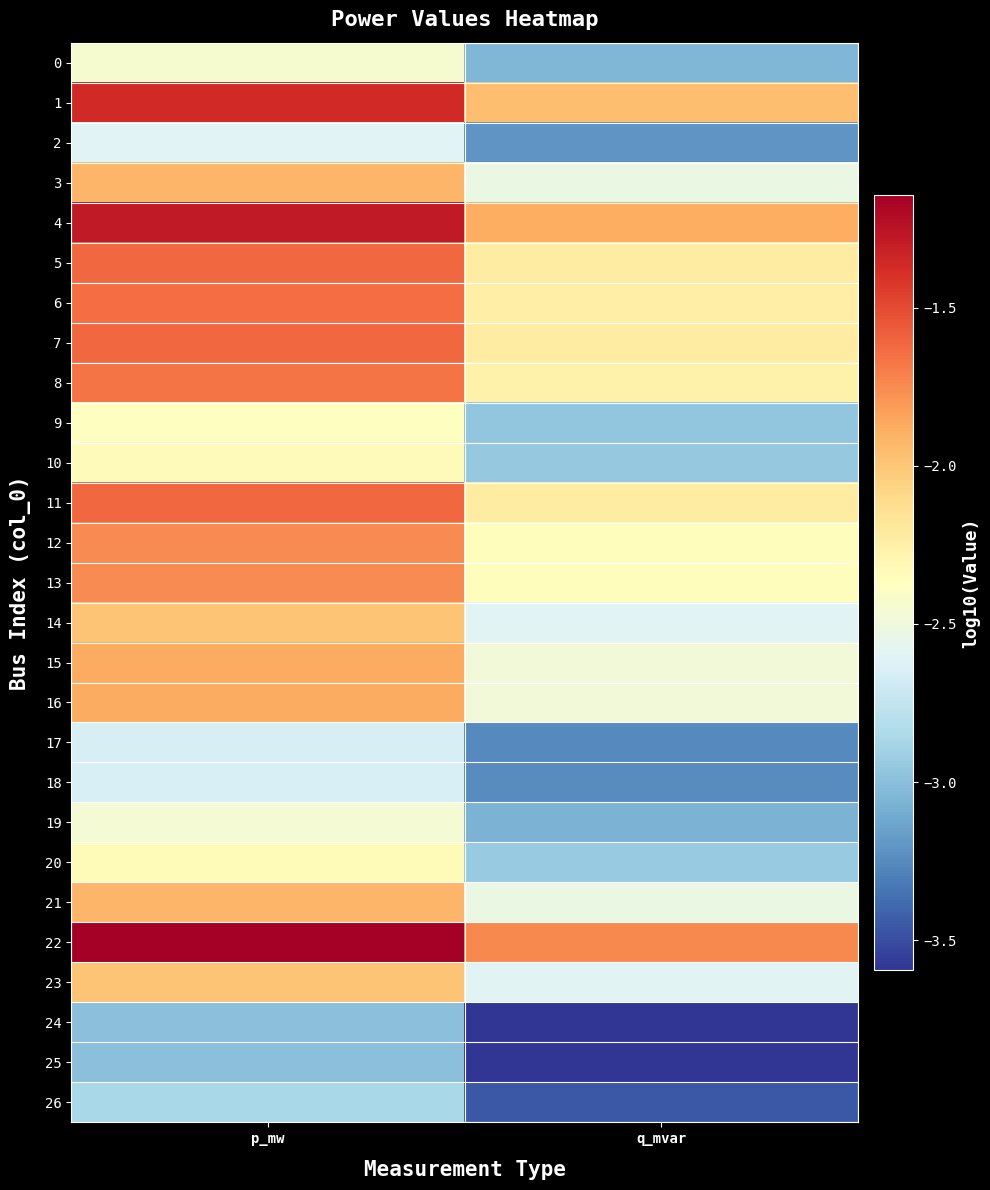

Count the number of data series in this chart.

27